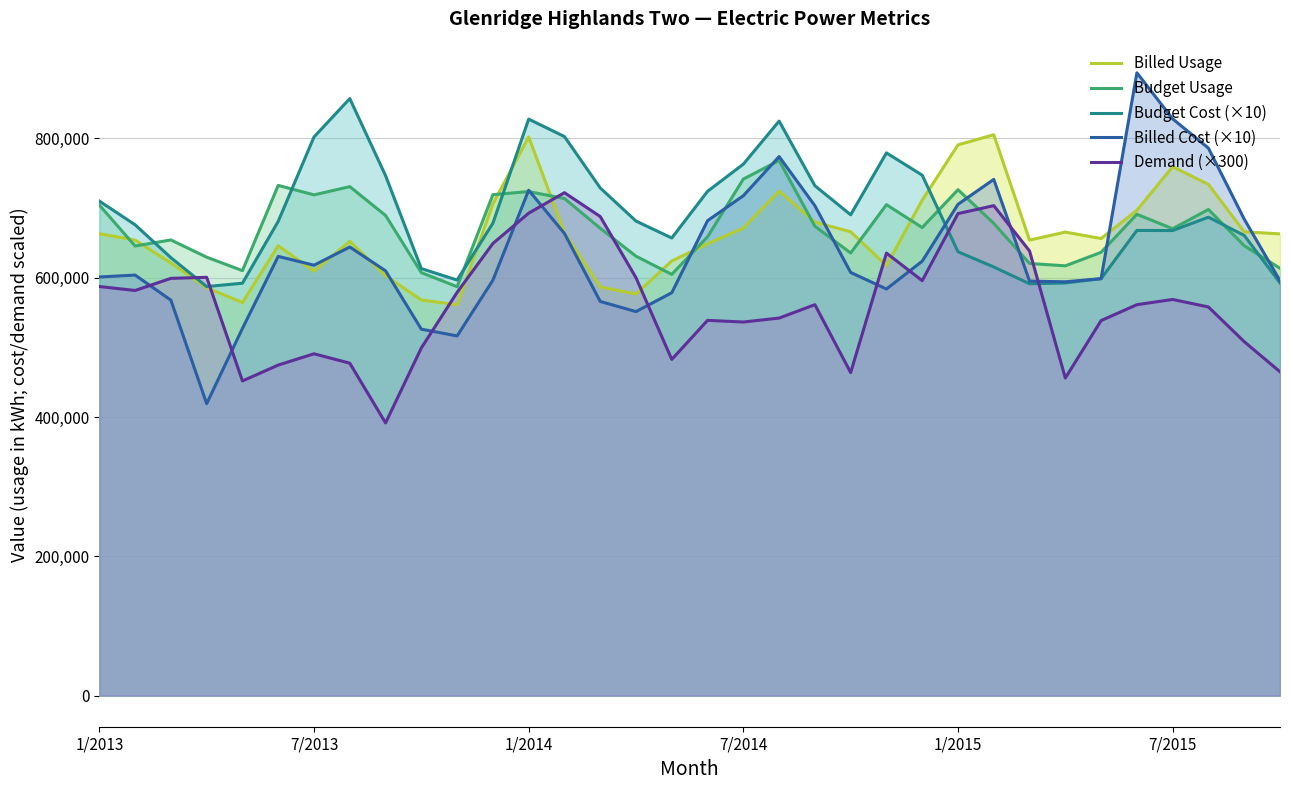

What is the maximum value shown in the chart?

894260